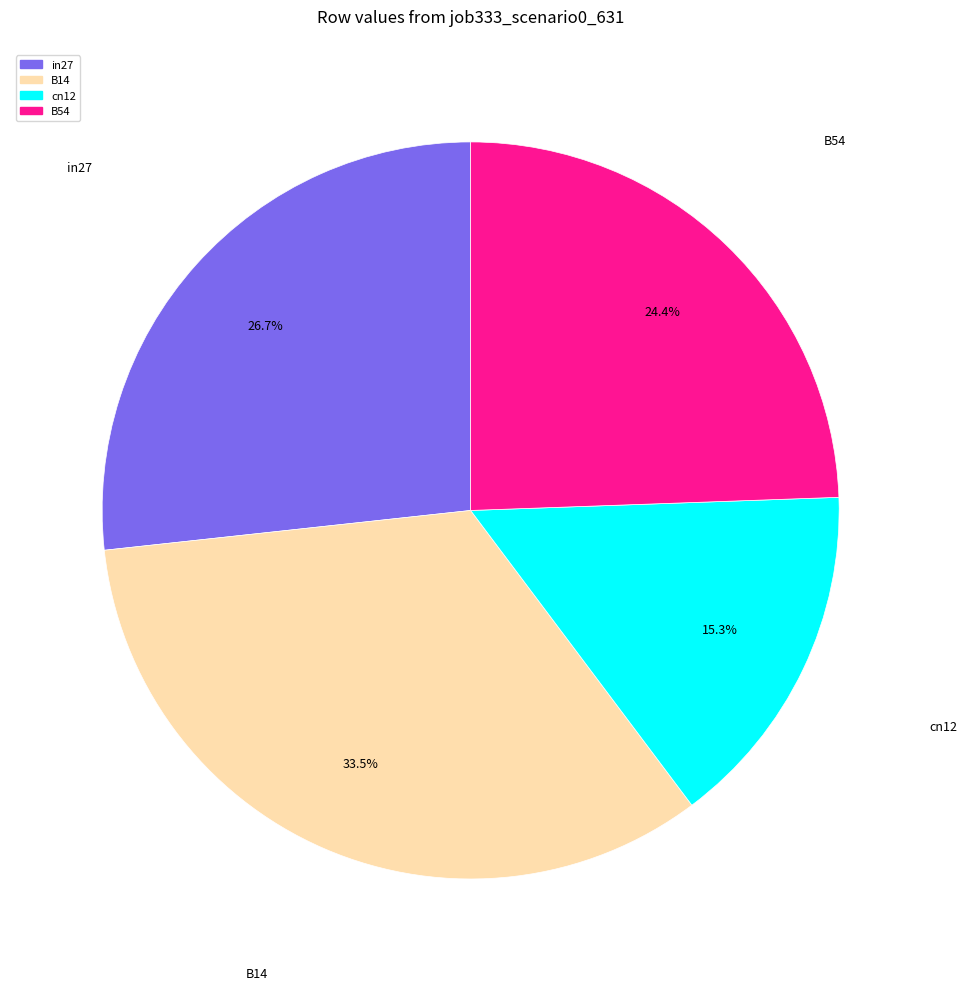

Does B54 represent more than half of the total?

No